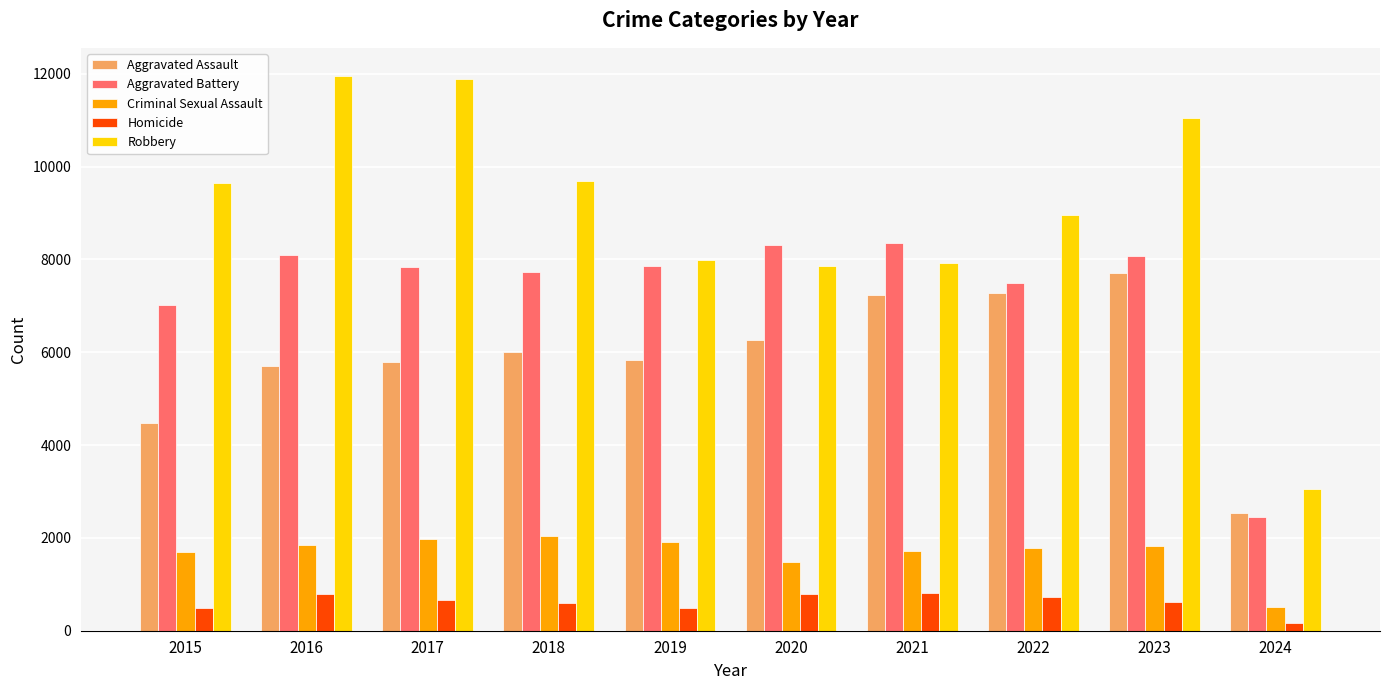

True or false: Aggravated Assault has a value of 5841 at 2019.

True